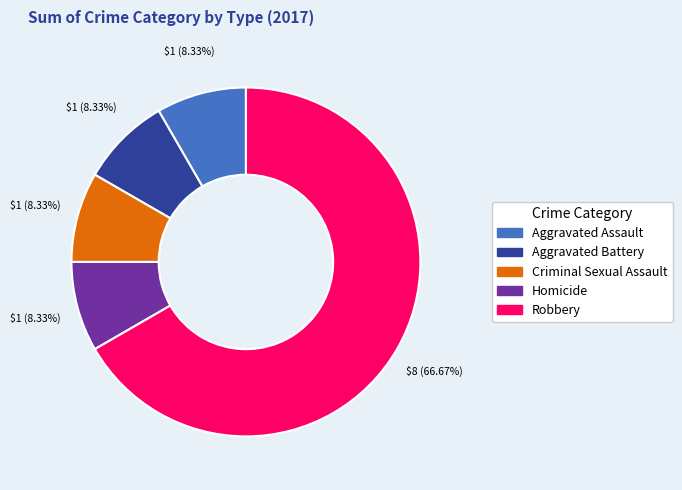

What is the largest slice in the pie chart?

Robbery